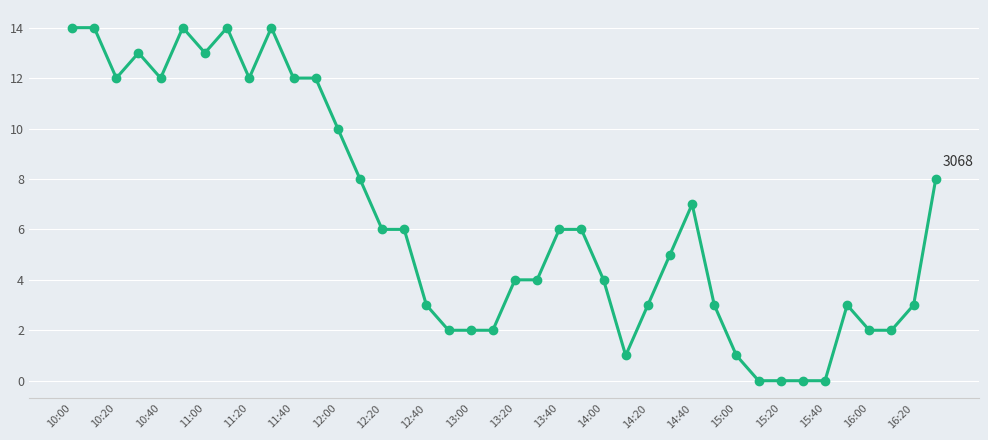

Reading left to right, what are all the values shown in this chart?

14	14	12	13	12	14	13	14	12	14	12	12	10	8	6	6	3	2	2	2	4	4	6	6	4	1	3	5	7	3	1	0	0	0	0	3	2	2	3	8